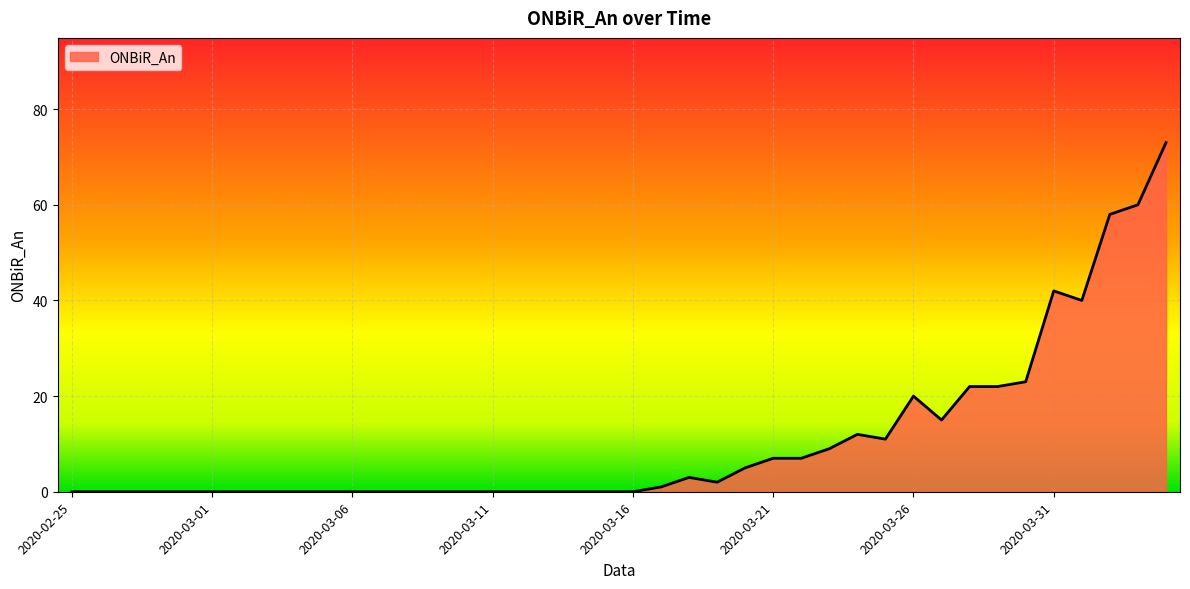

What is the difference between the maximum and minimum values?

73